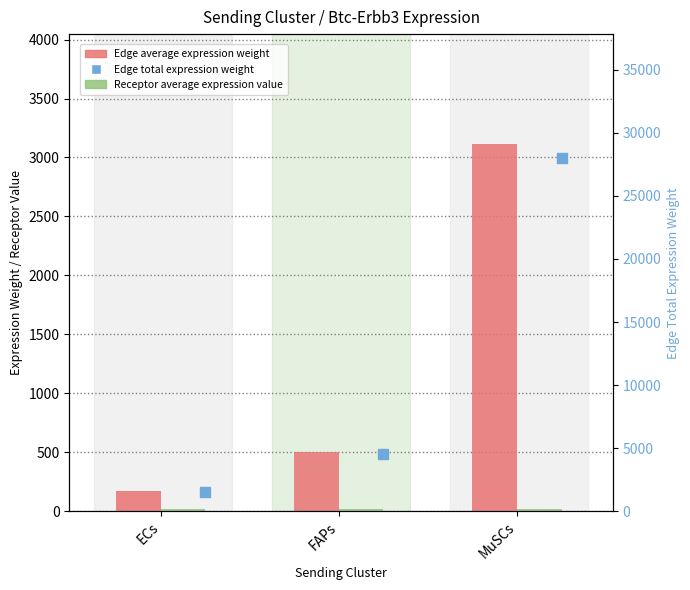

The Edge average expression weight series shows 3112.3 at MuSCs. True or false?

True